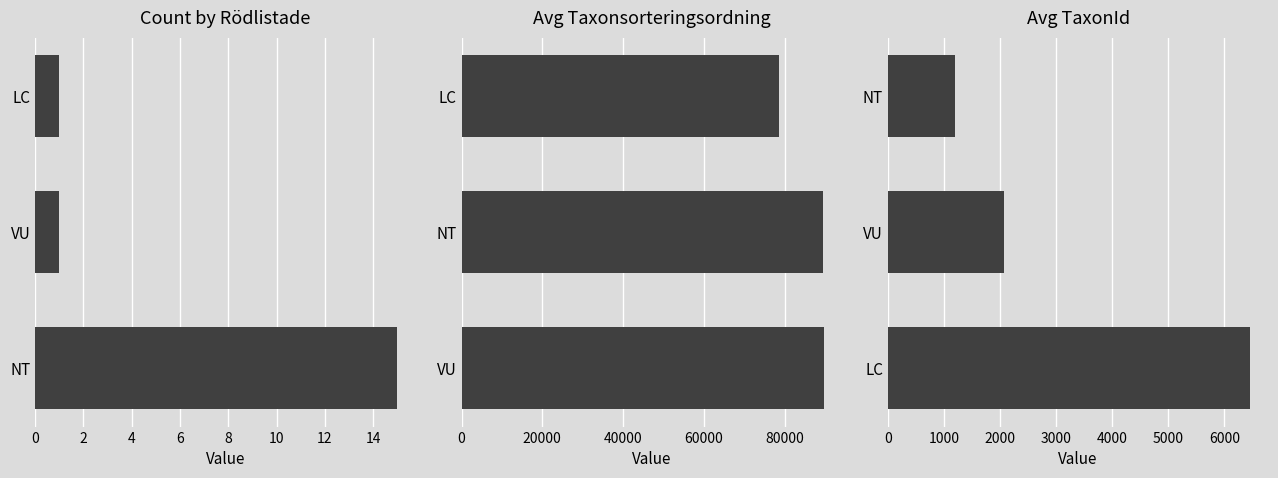

What is the difference between the maximum and minimum values?

5258